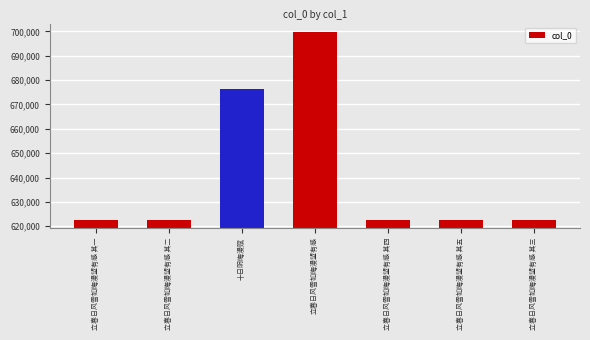

Does the chart contain stacked bars?

No